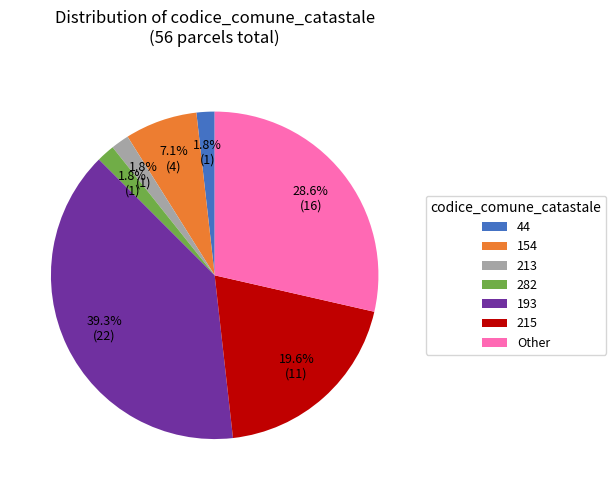

To the nearest percent, what is the combined percentage of 193 and 282?

41%